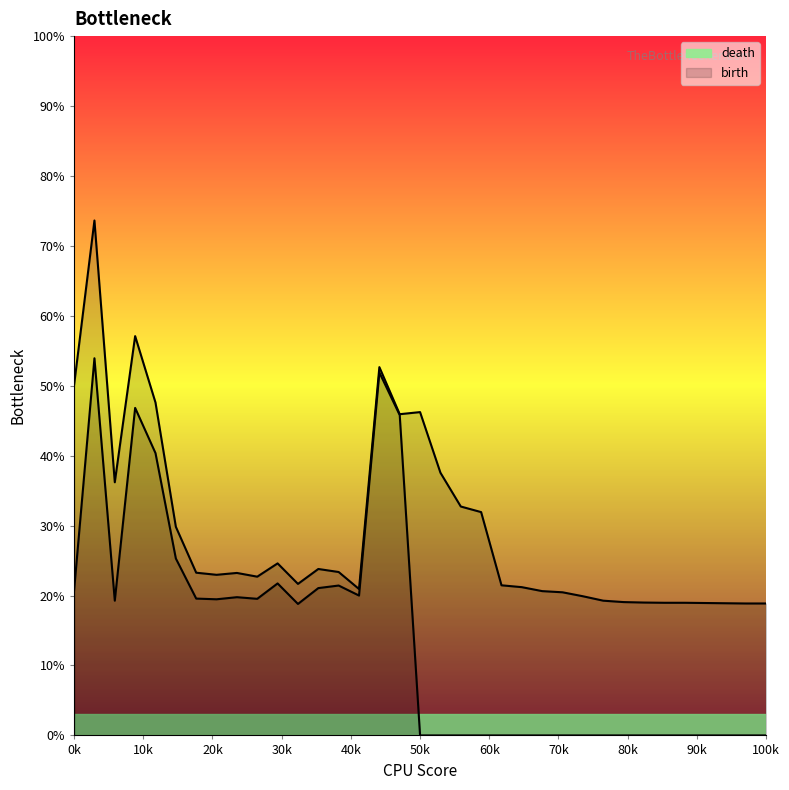

What is the minimum value for death?

18.9